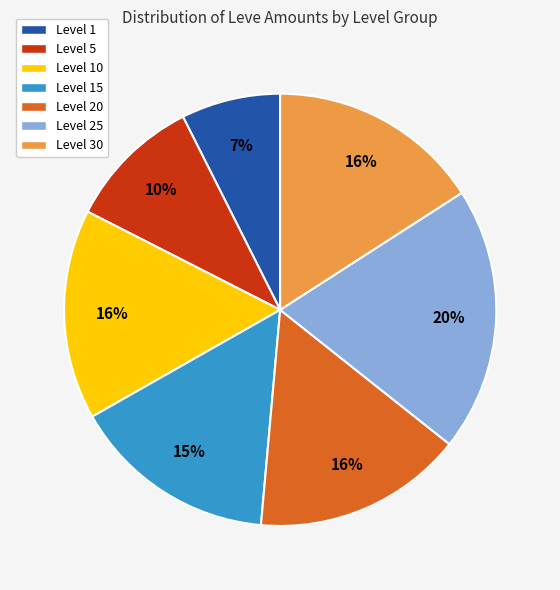

Count the number of slices in the pie.

7